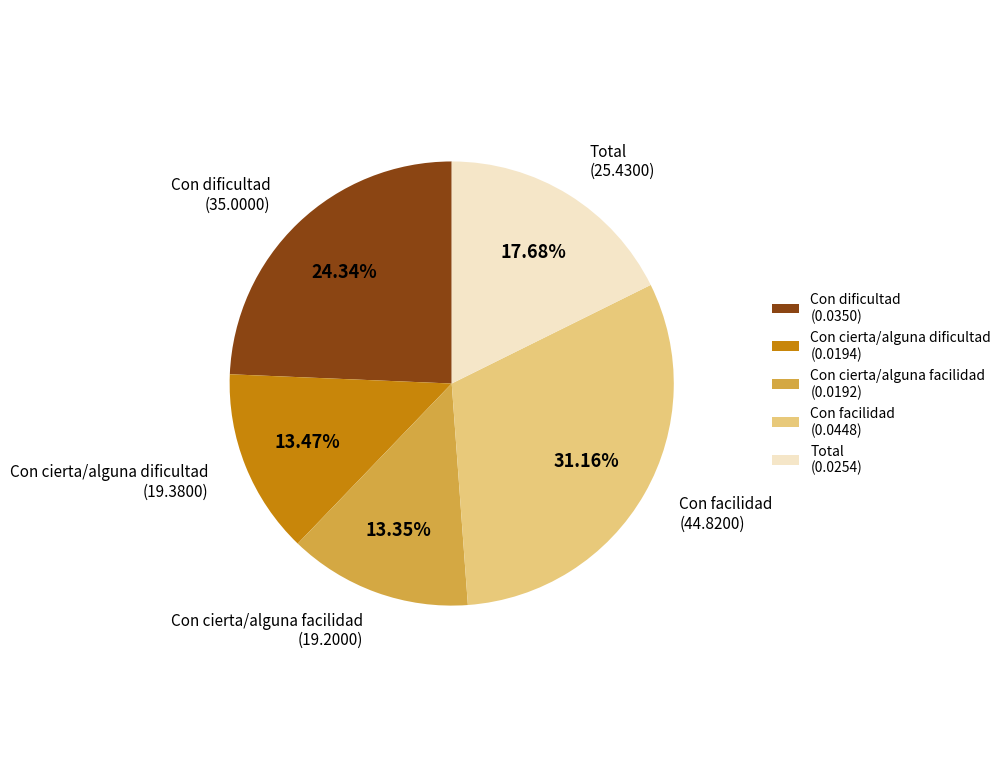

Is the sum of Con dificultad and Con facilidad greater than half?

Yes